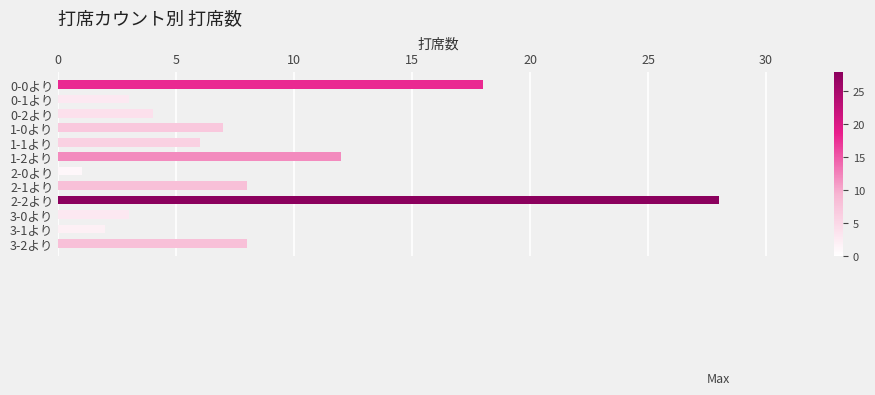

What is the label of the 3rd bar from the top?

0-2より